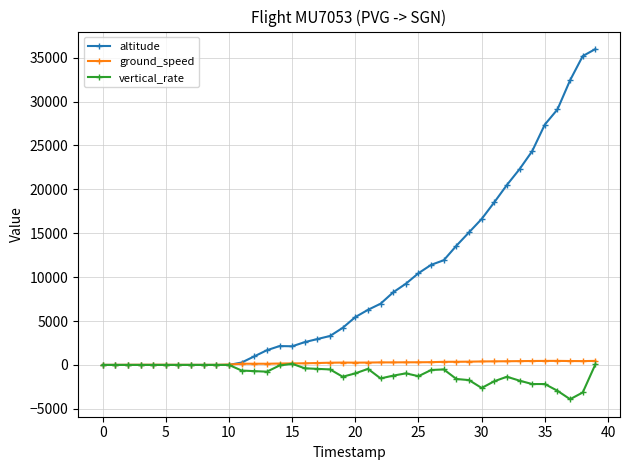

True or false: altitude has more than 0 points higher than both neighbors.

True